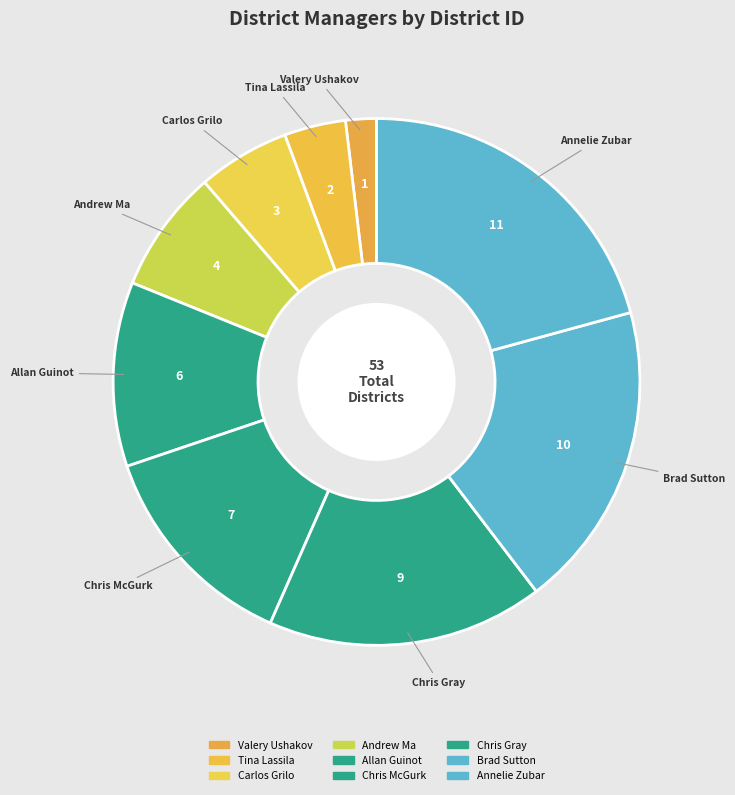

Is it true that Annelie Zubar is 16% of the pie?

False